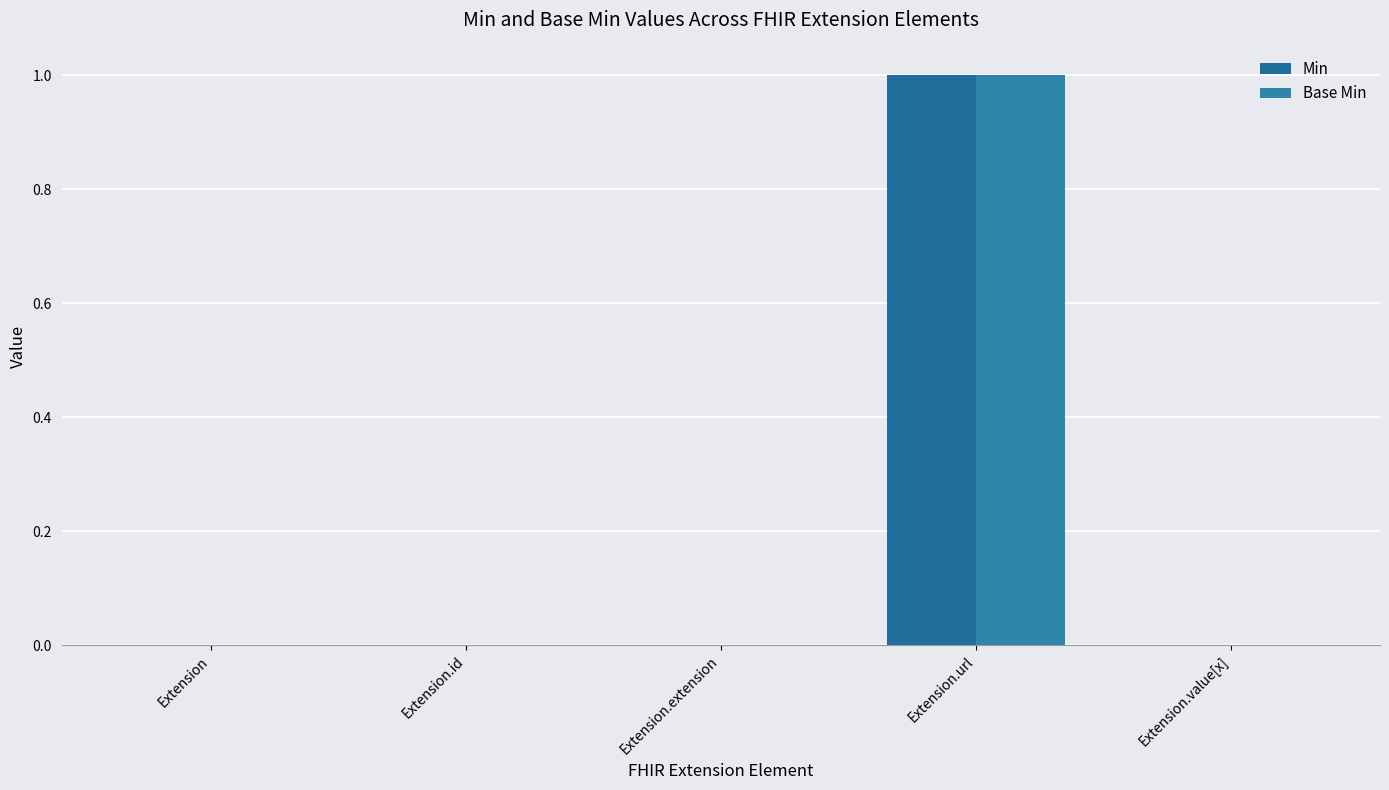

Are the bars horizontal?

No